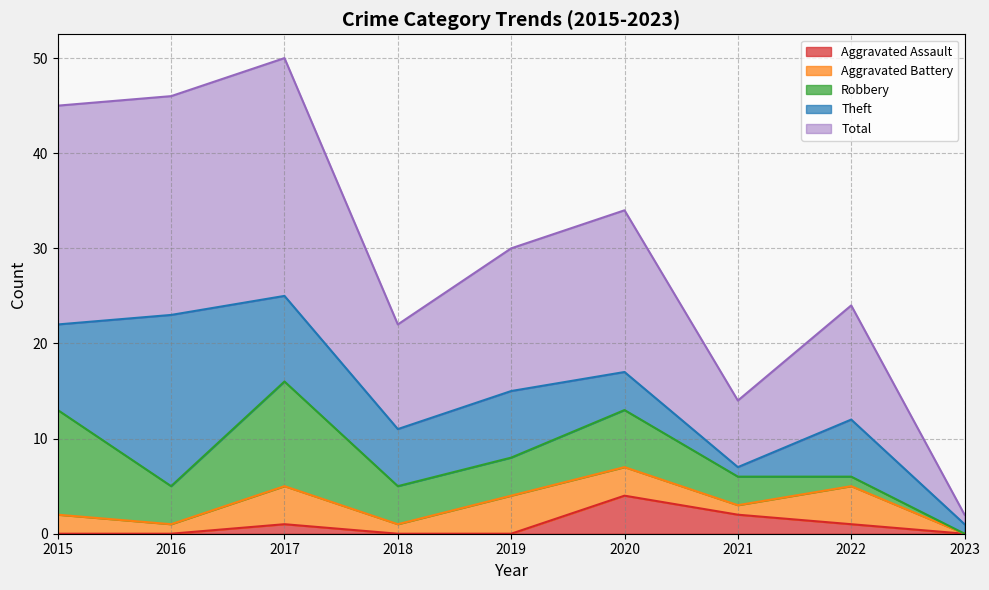

At which label does Aggravated Assault reach its minimum?

2015